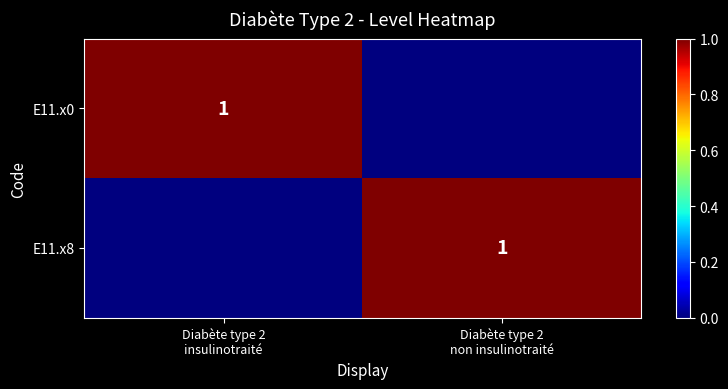

What value does the E11.x0 series have at Diabète type 2 insulinotraité?

1